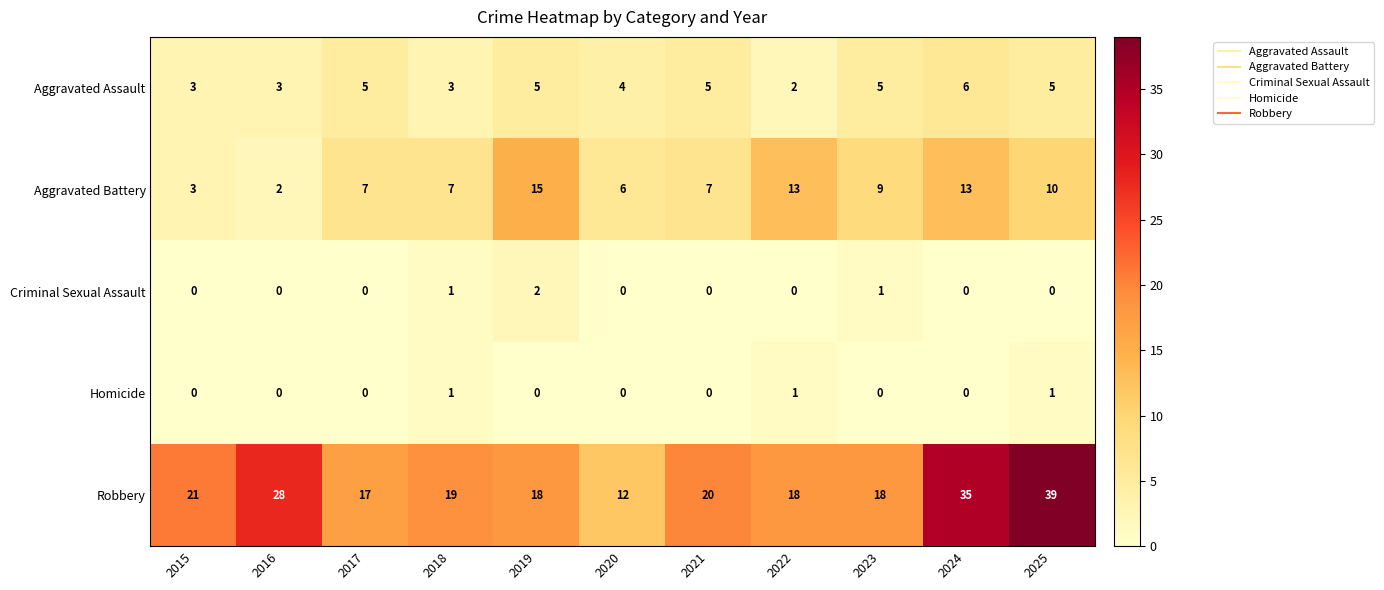

What is the maximum value shown in the chart?

39